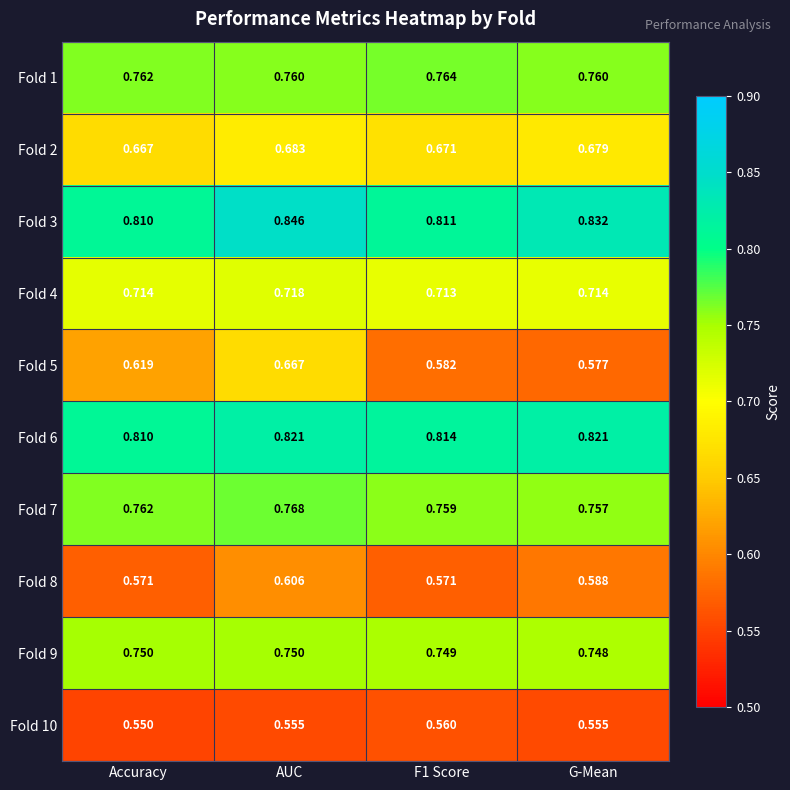

At which category does the chart reach its minimum across all series?

Accuracy